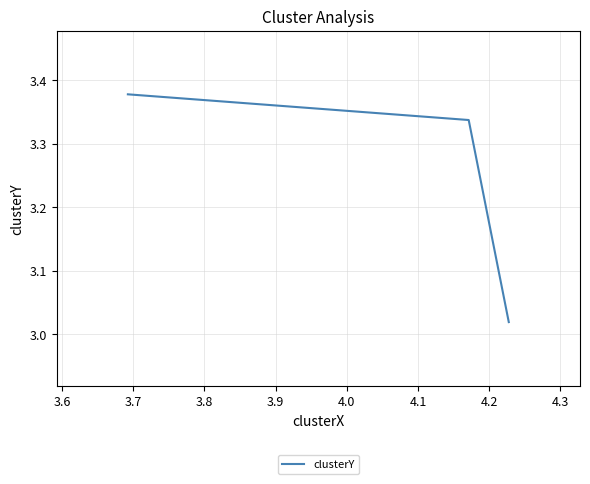

Is this an area chart (filled region under the line)?

No